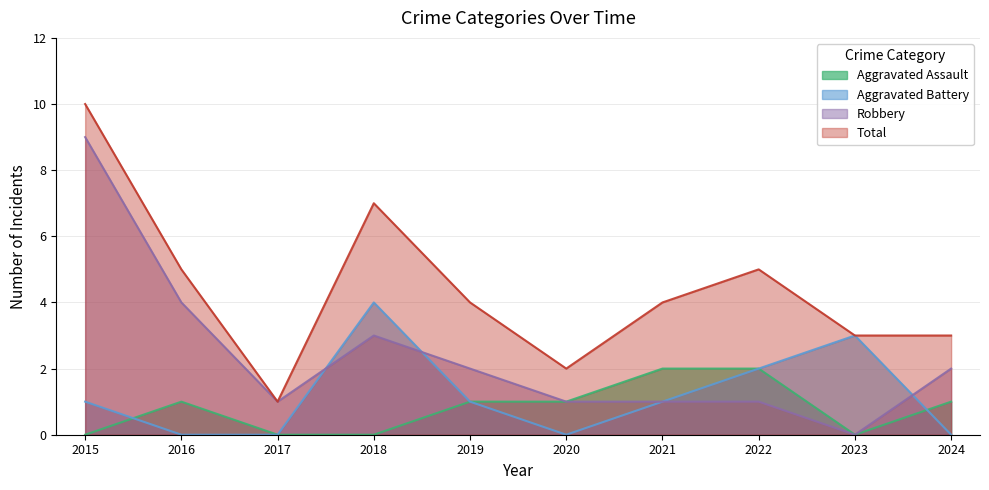

True or false: Total and Aggravated Assault cross at least once.

False